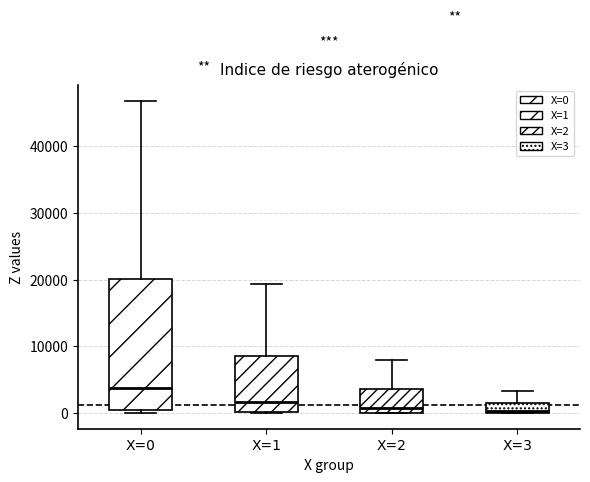

Where is the upper edge of the box for X=2 on the y-axis? The values are not printed on the chart, so give them approximately, as read against the axis.

4000